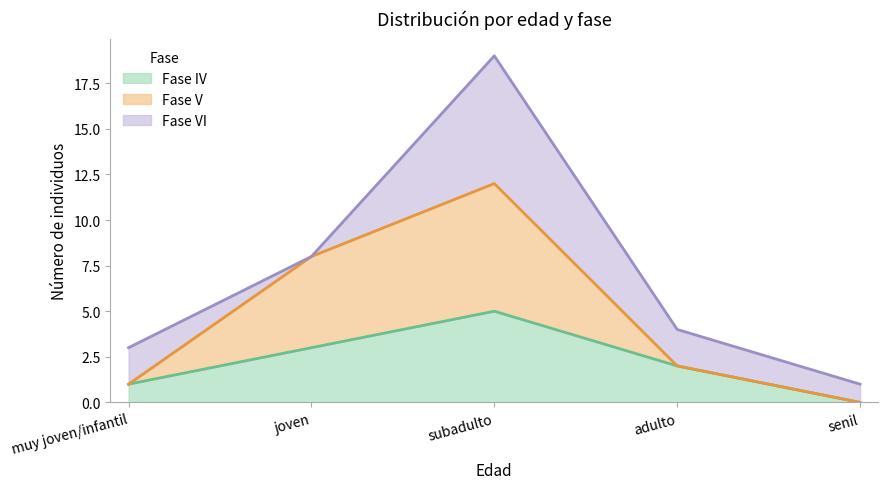

The Fase IV series shows 3 at subadulto. True or false?

False